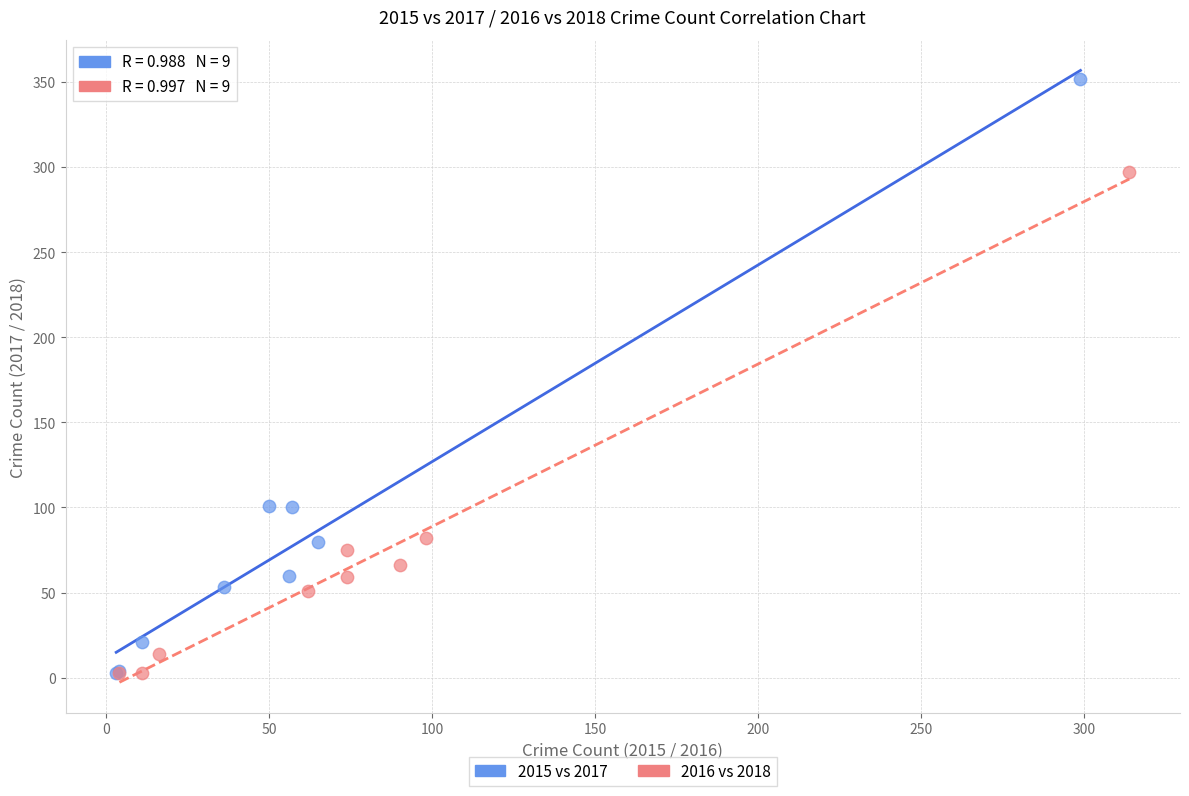

Which series reaches the maximum Y coordinate?

2015 vs 2017